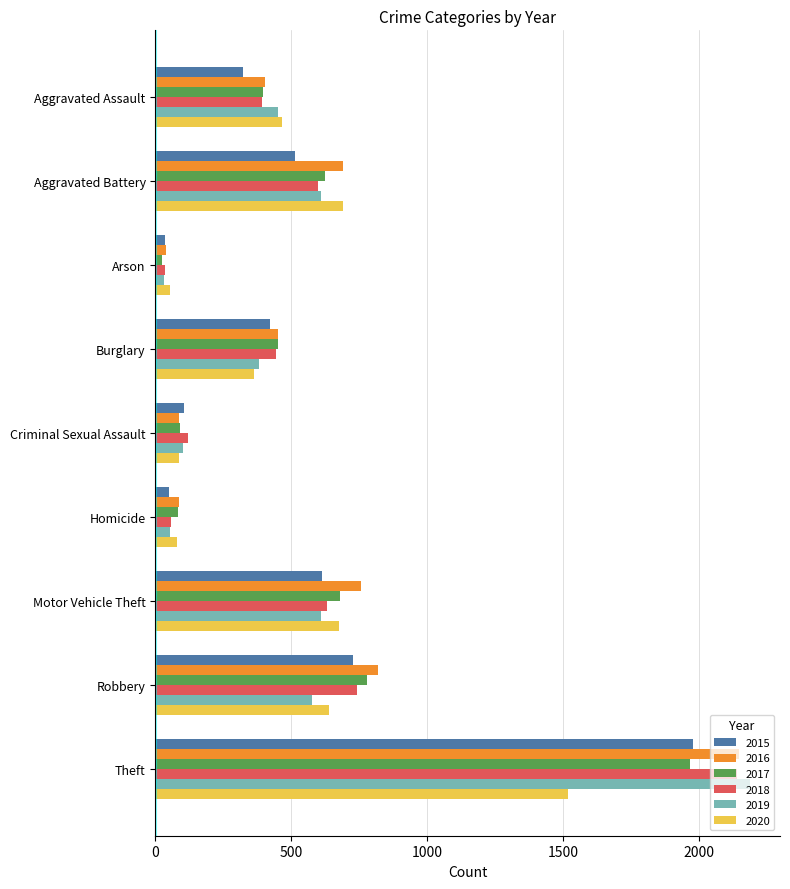

What is the maximum value for 2018?

2140